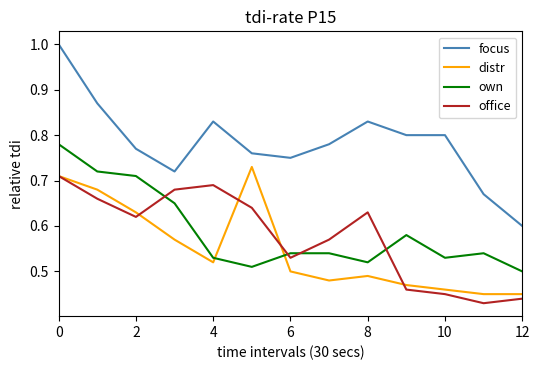

What are all the series names shown in the legend?

focus, distr, own, office